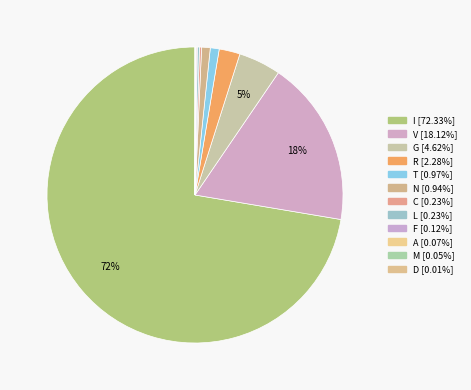

What is the change in value from R to N?

-1.3